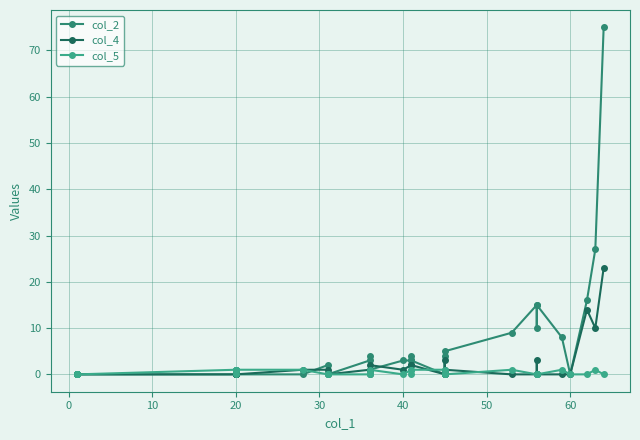

Is this an area chart (filled region under the line)?

No